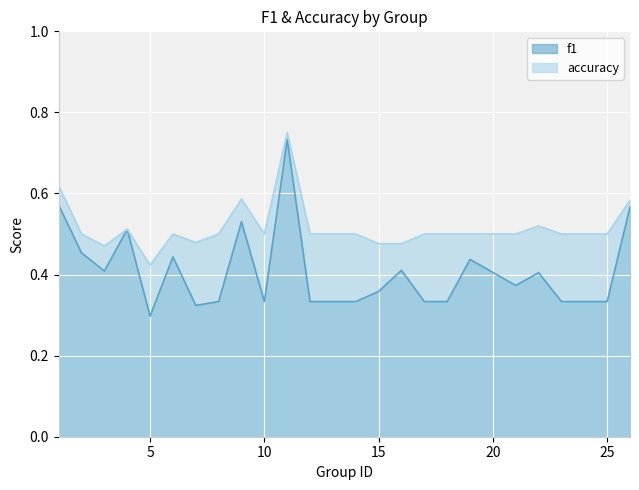

At which category is the sum across all series the highest?

11